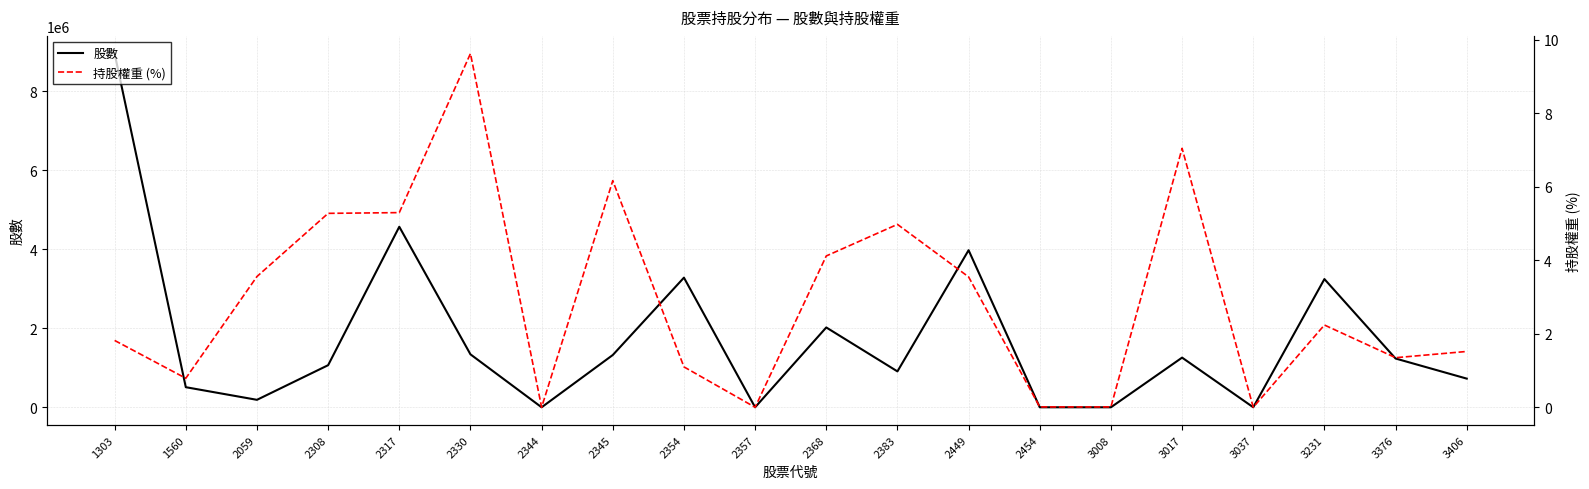

What is the sum of all 股數 values?

34637000